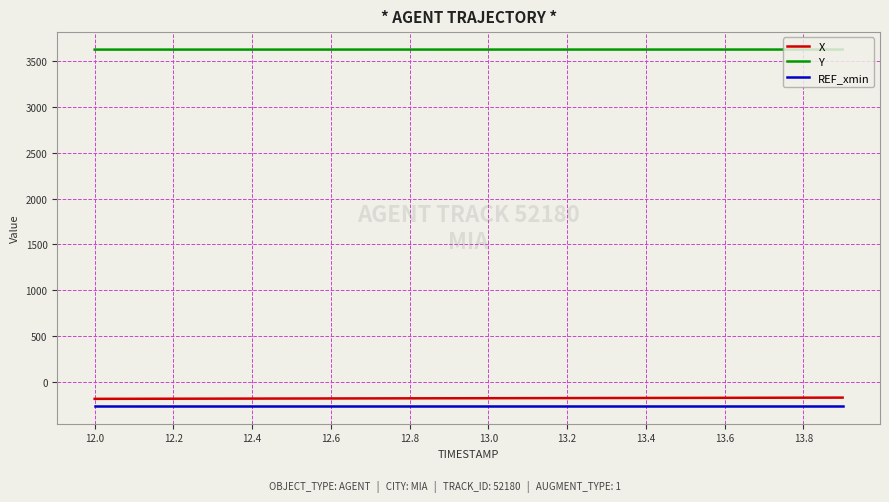

Which series has the largest total across all categories?

Y